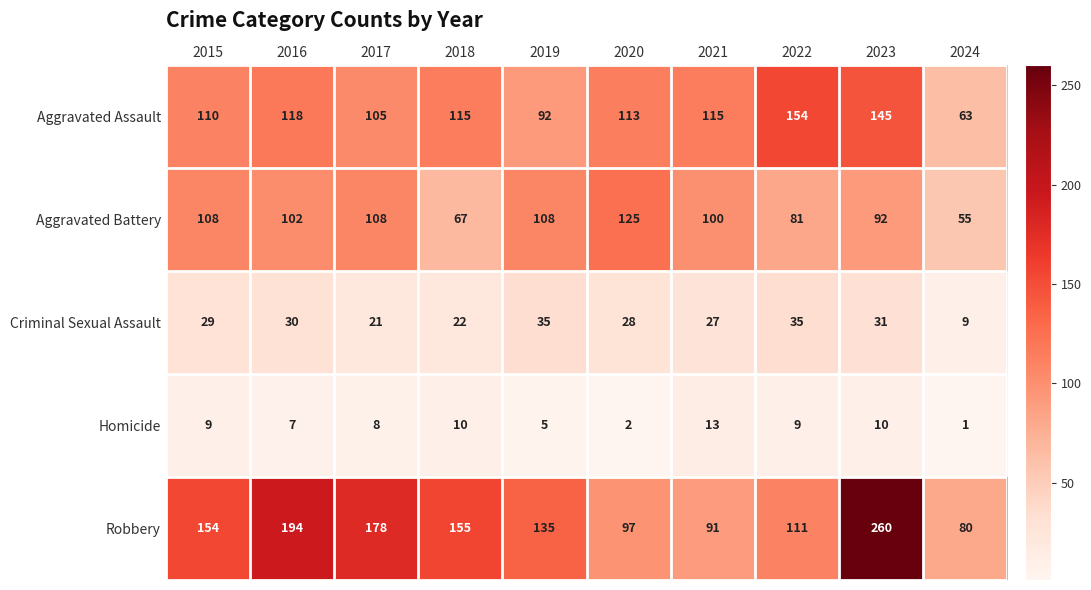

Which series has the widest spread of values?

Robbery